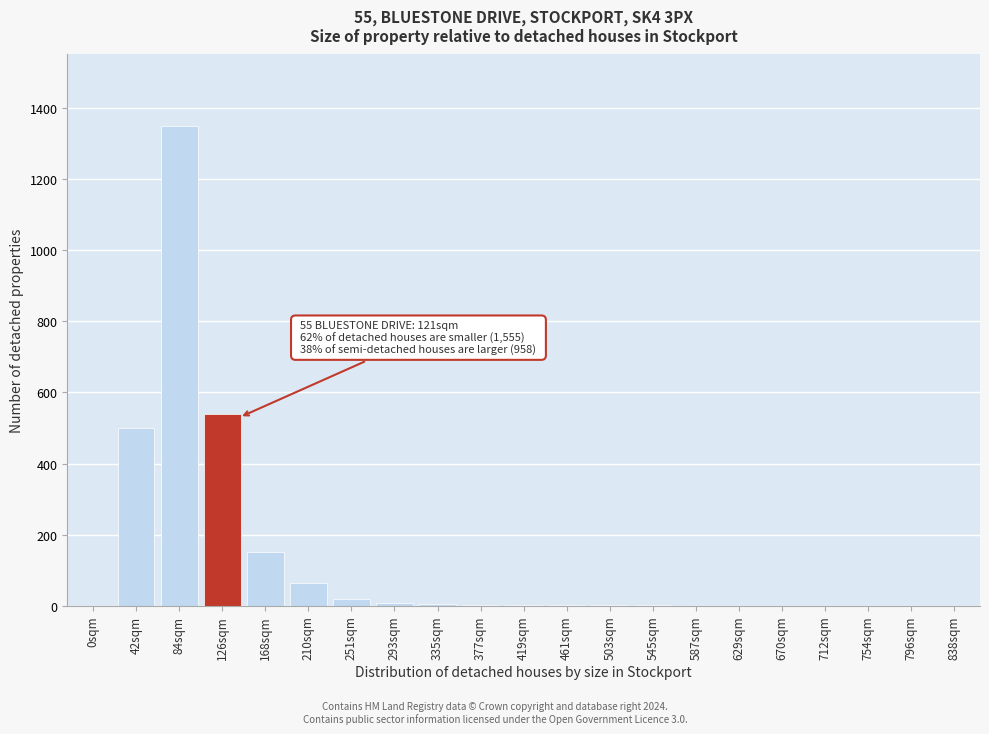

The value at 754sqm is -880. True or false?

False